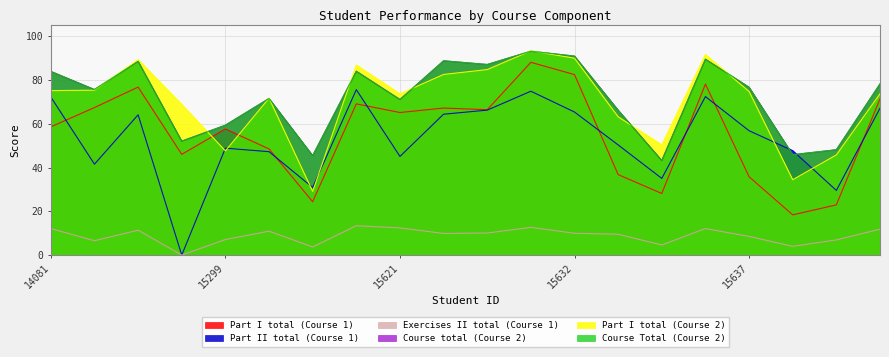

Reading right to left, list all the values displayed in this chart.

Part I total (Real)_x: 71.4	23.0	18.4	35.8	78.2	28.2	36.8	82.5	88.2	66.5	67.2	65.2	69.2	24.4	48.5	57.7	46.1	76.8	67.5	58.6
Part II total (Real)_x: 67.2	29.6	47.8	56.9	72.5	35.1	50.4	65.4	74.9	66.3	64.4	45.1	75.7	30.9	47.3	48.9	0.0	64.2	41.6	72.3
Exercises II total (Real)_x: 11.8	6.9	4.0	8.5	12.1	4.6	9.5	10.0	12.7	10.1	9.9	12.4	13.4	3.7	10.9	7.1	0.0	11.4	6.6	12.1
Course total (Real)_y: 78.3	48.2	45.9	76.7	89.6	43.2	66.3	91.0	93.2	87.2	88.8	71.2	84.1	45.5	71.6	59.4	52.1	88.6	75.7	84.0
Part I total (Real)_y: 73.8	45.8	34.5	74.8	91.8	50.4	63.2	90.0	93.4	84.8	82.6	73.8	87.0	29.1	71.8	47.6	68.9	89.4	75.4	75.2
Course Total_y: 78.3	48.2	45.9	76.7	89.6	43.2	66.3	91.0	93.2	87.2	88.8	71.2	84.1	45.5	71.6	59.4	52.1	88.6	75.7	84.0